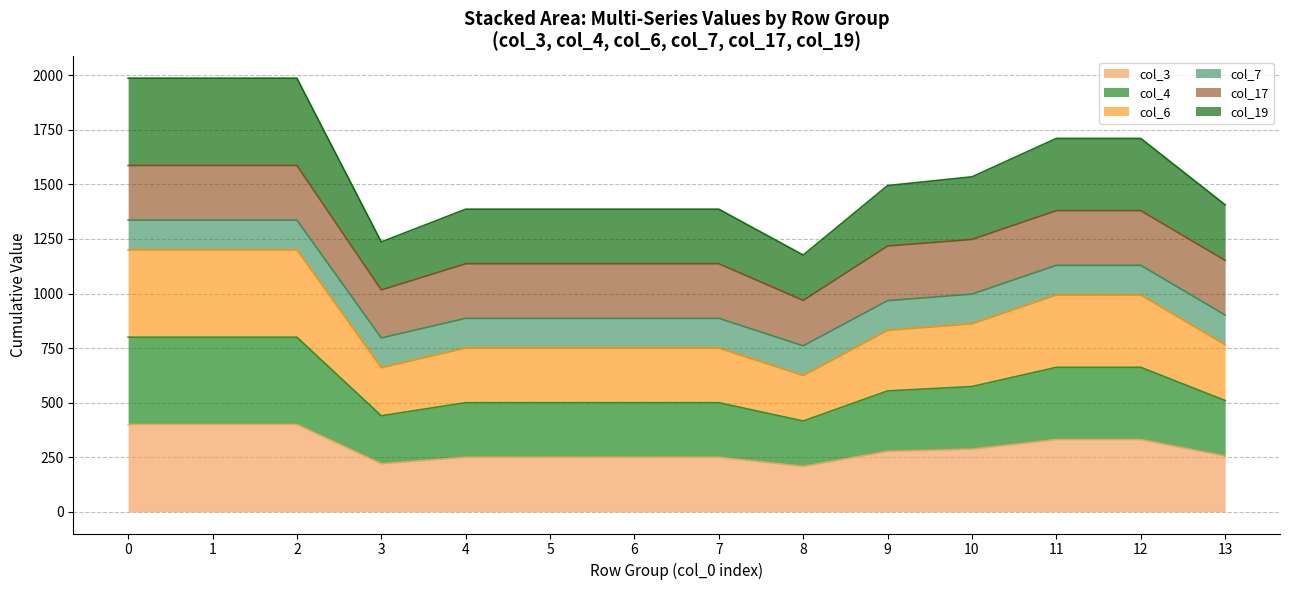

True or false: col_4 has a value of 448.4 at 6.0.

False